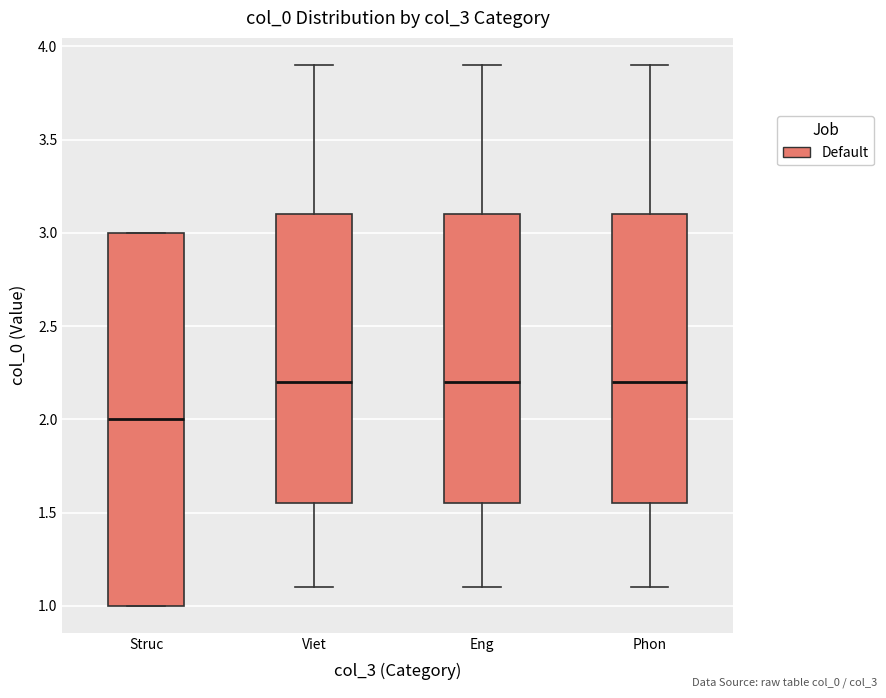

Where does the lower whisker of the box for Eng end on the y-axis? The values are not printed on the chart, so give them approximately, as read against the axis.

1.10